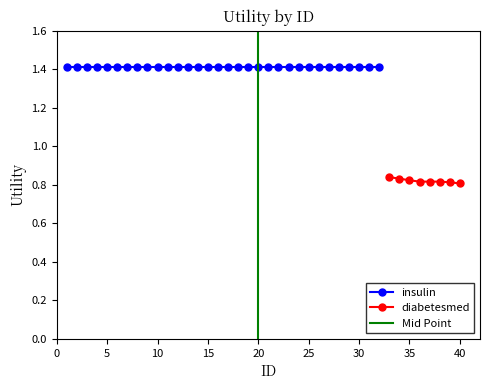

True or false: diabetesmed has a value of 0.3 at 35.

False